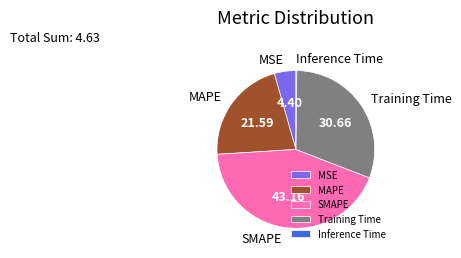

Between MSE and SMAPE, which is larger?

SMAPE